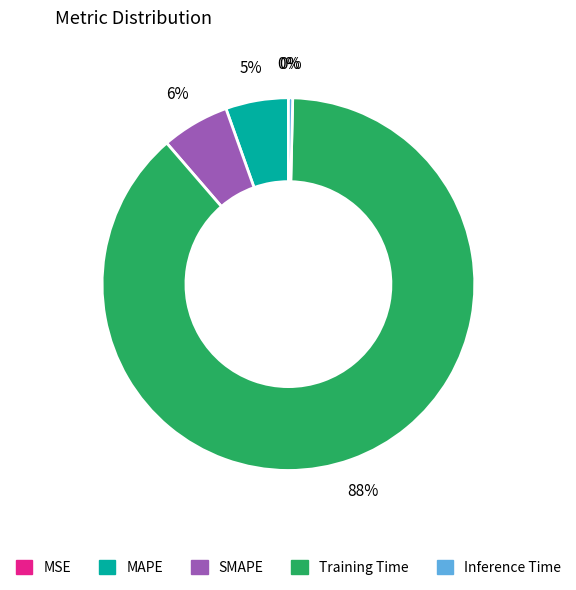

Does any single category account for the majority?

Yes